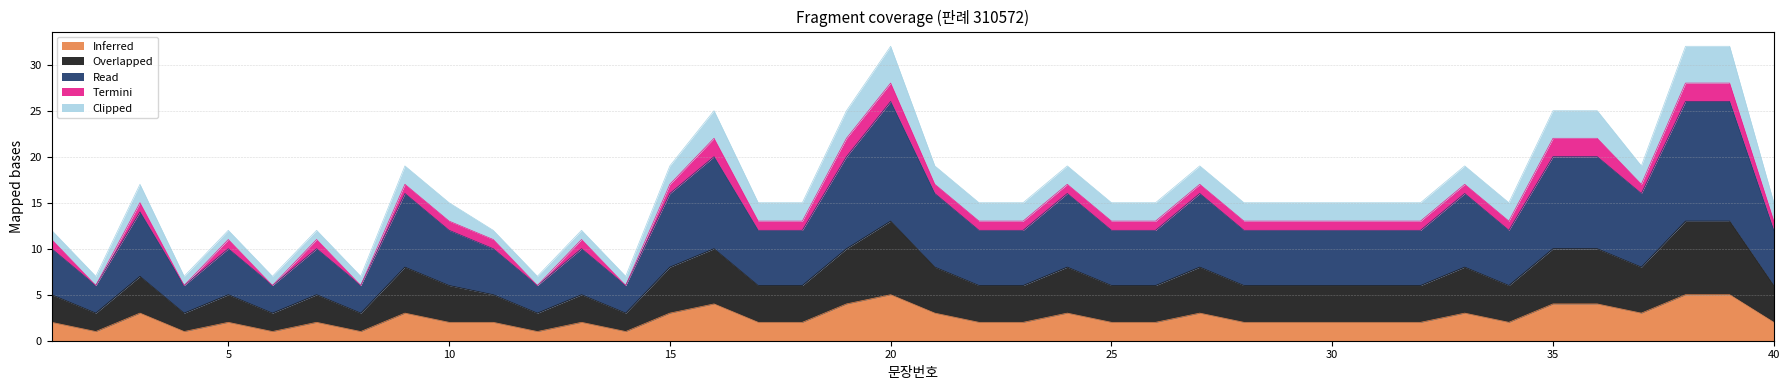

How many interior local peaks does the Read series have?

10